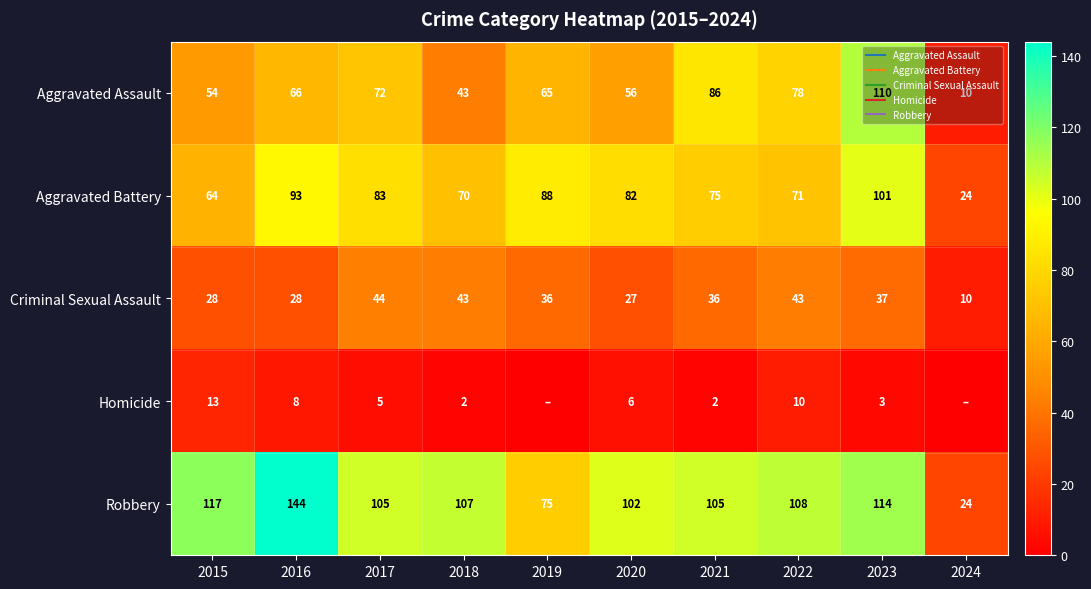

Rank the categories by Criminal Sexual Assault value from lowest to highest.

2024, 2020, 2015, 2016, 2019, 2021, 2023, 2018, 2022, 2017